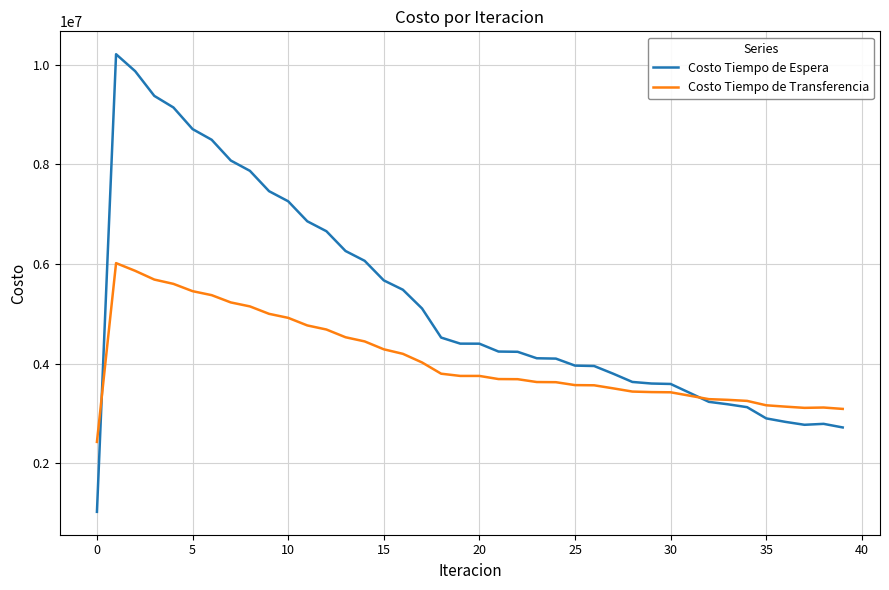

Which series has the largest range (max minus min)?

Costo Tiempo de Espera